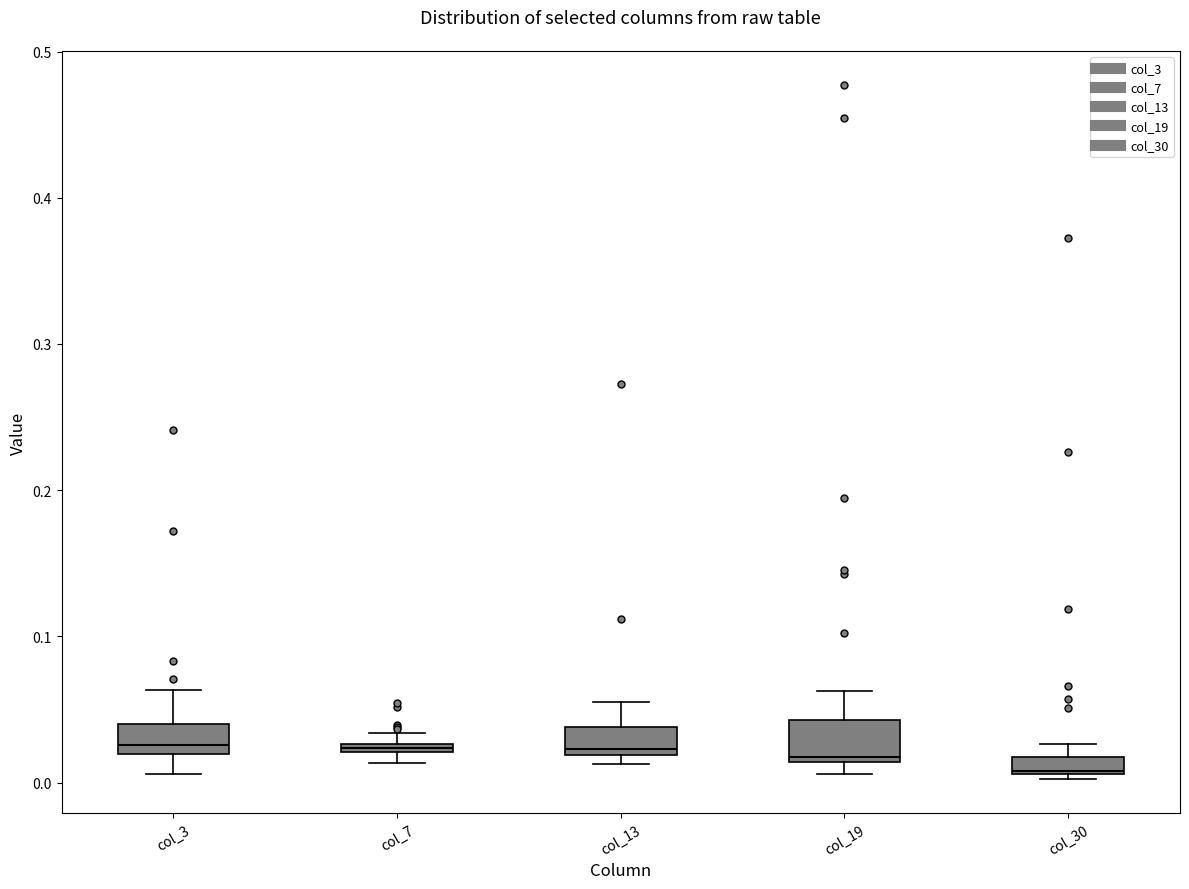

Where is the lower edge of the box for col_7 on the y-axis? The values are not printed on the chart, so give them approximately, as read against the axis.

0.02